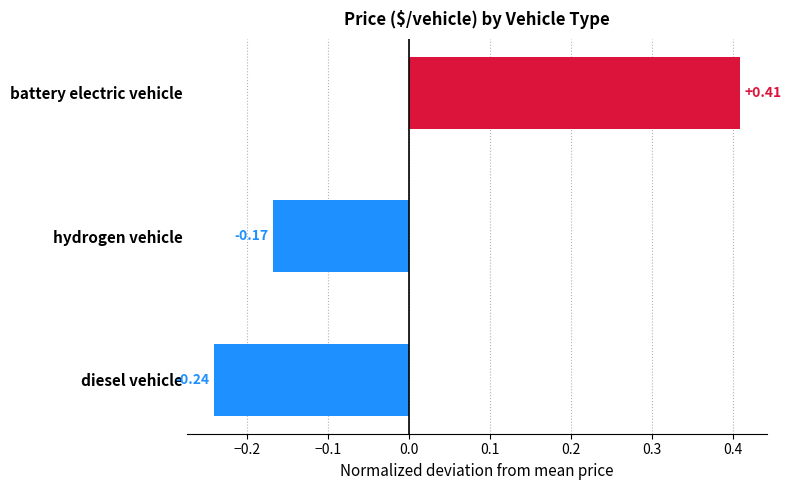

At which label is the value closest to 0?

hydrogen vehicle